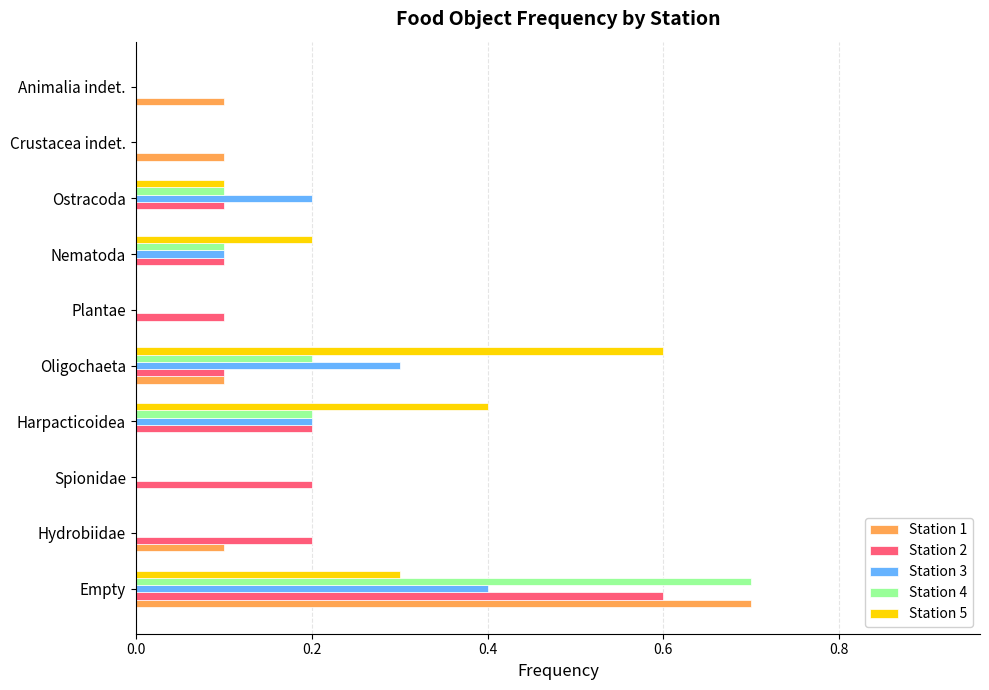

Which series changed the most between Oligochaeta and Nematoda?

Station 5